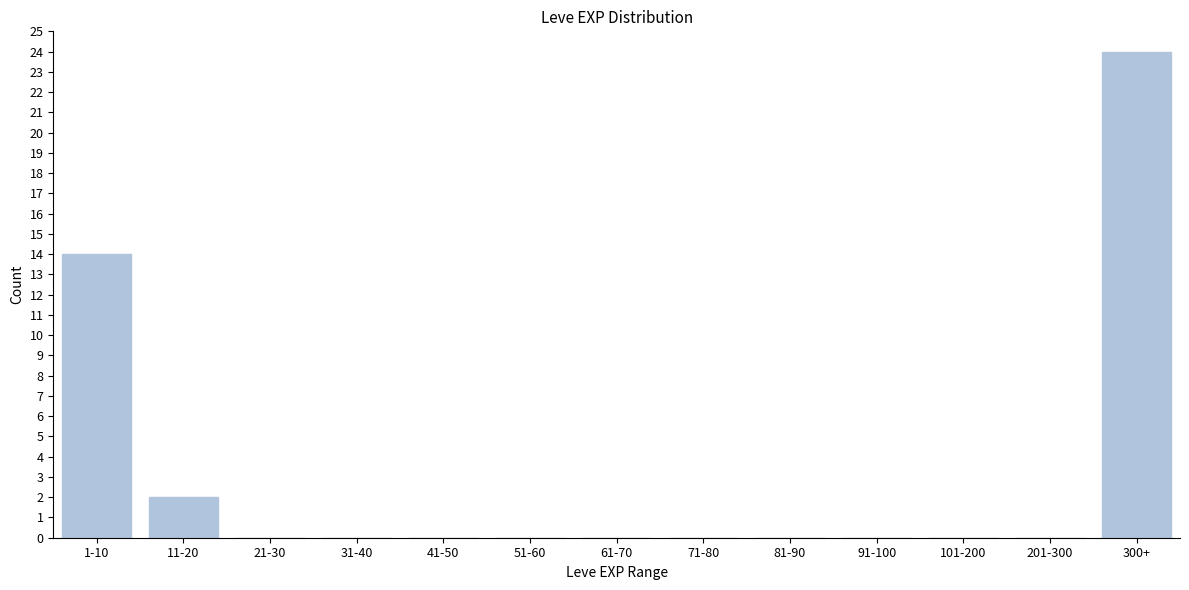

Reading left to right, what are all the values shown in this chart?

1-10=14	11-20=2	21-30=0	31-40=0	41-50=0	51-60=0	61-70=0	71-80=0	81-90=0	91-100=0	101-200=0	201-300=0	300+=24